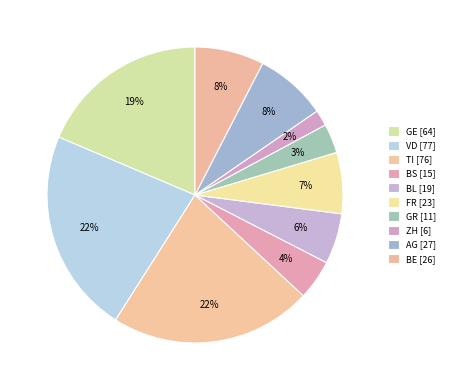

What is the change in value from TI to BS?

-61